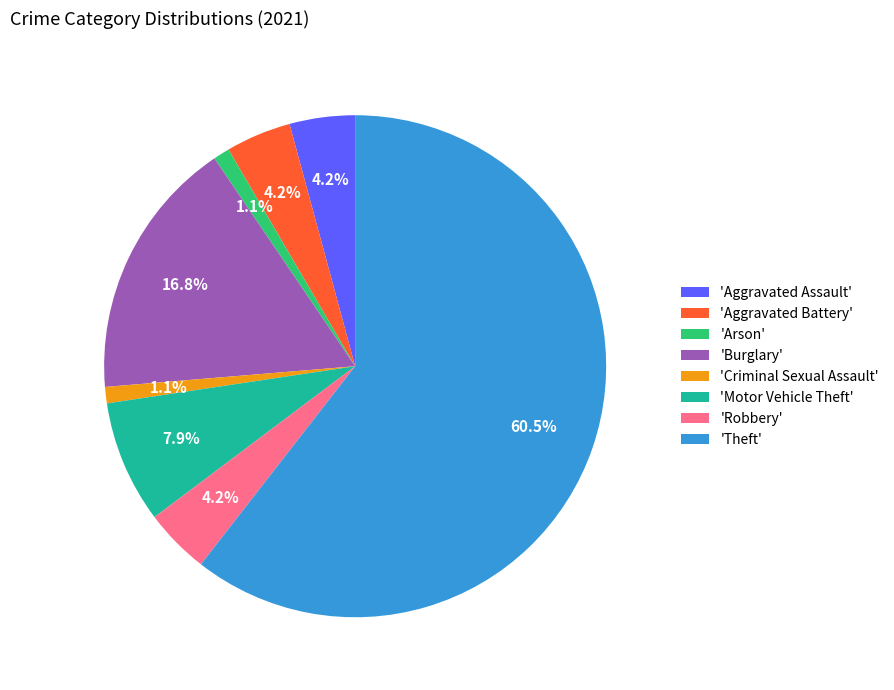

What percentage do 'Criminal Sexual Assault' and 'Aggravated Assault' together represent?

5.3%